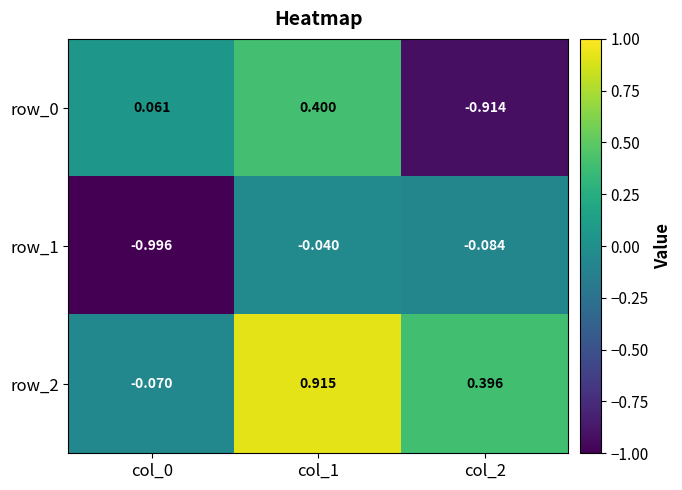

Is the value of row_2 at col_1 greater than the value of row_1 at col_1?

Yes